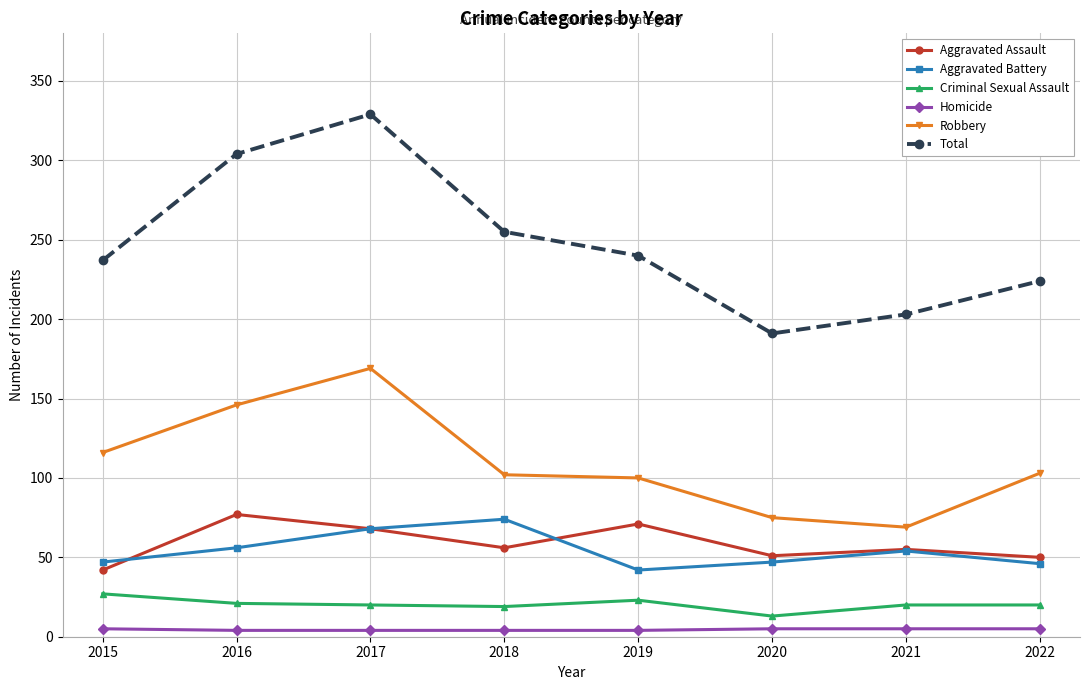

True or false: Aggravated Assault and Robbery intersect in this chart.

False